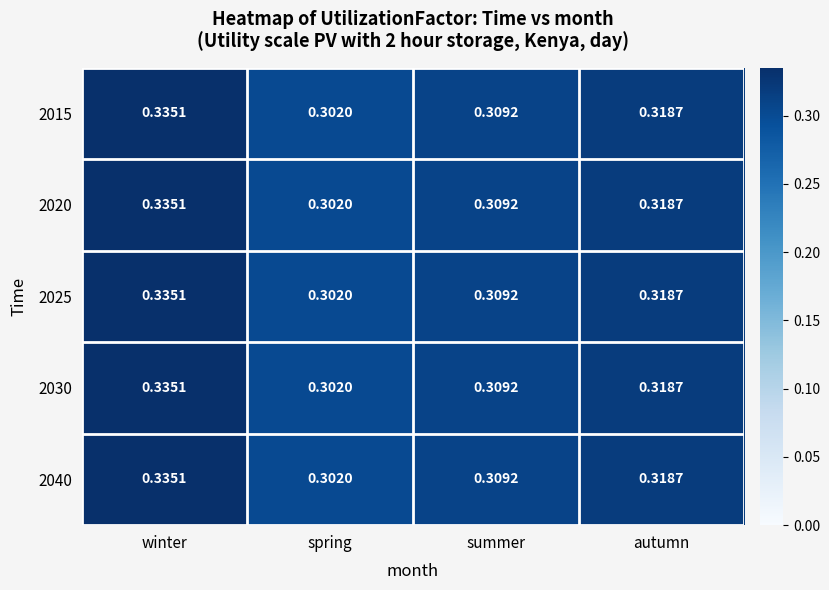

At which category does the chart reach its minimum across all series?

spring